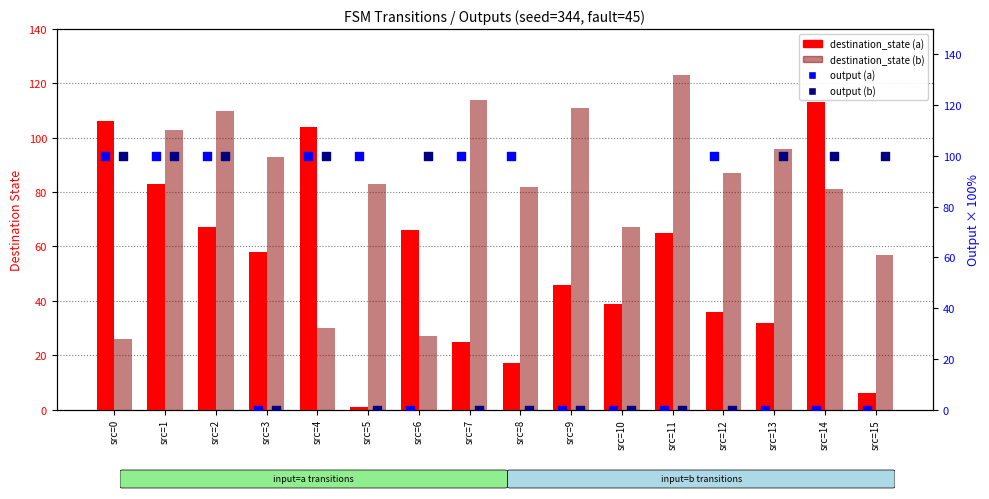

What is the total value across all series at src=5?

184